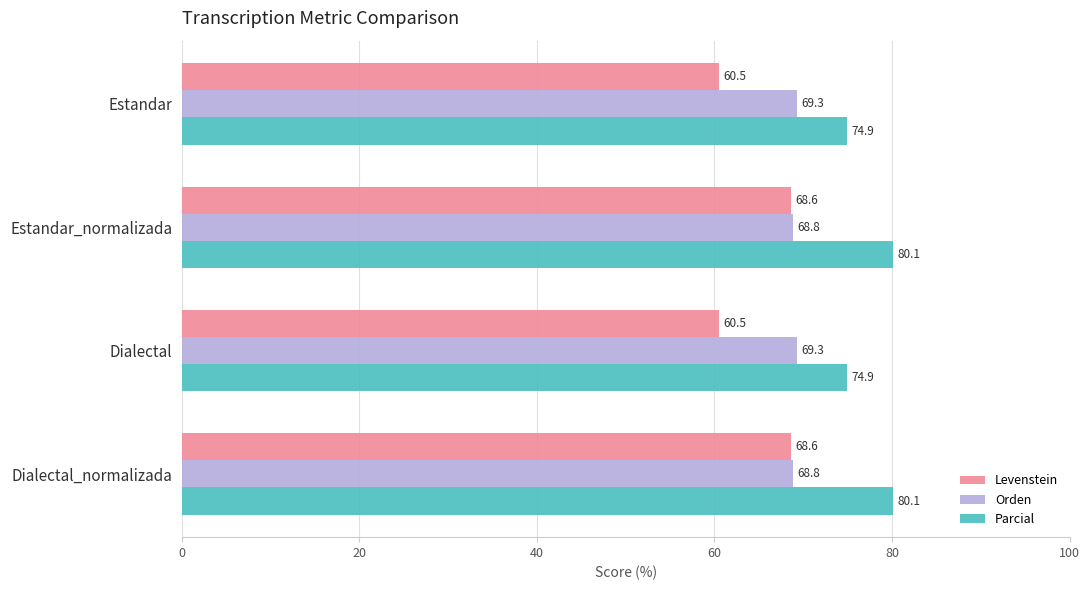

What are all the series names shown in the legend?

Levenstein, Orden, Parcial